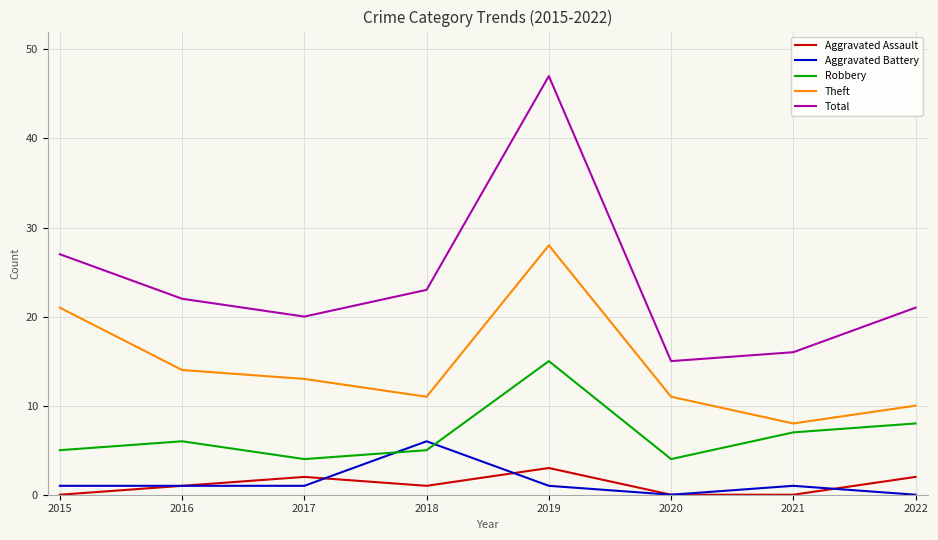

What is the total value across all series at 2022?

41